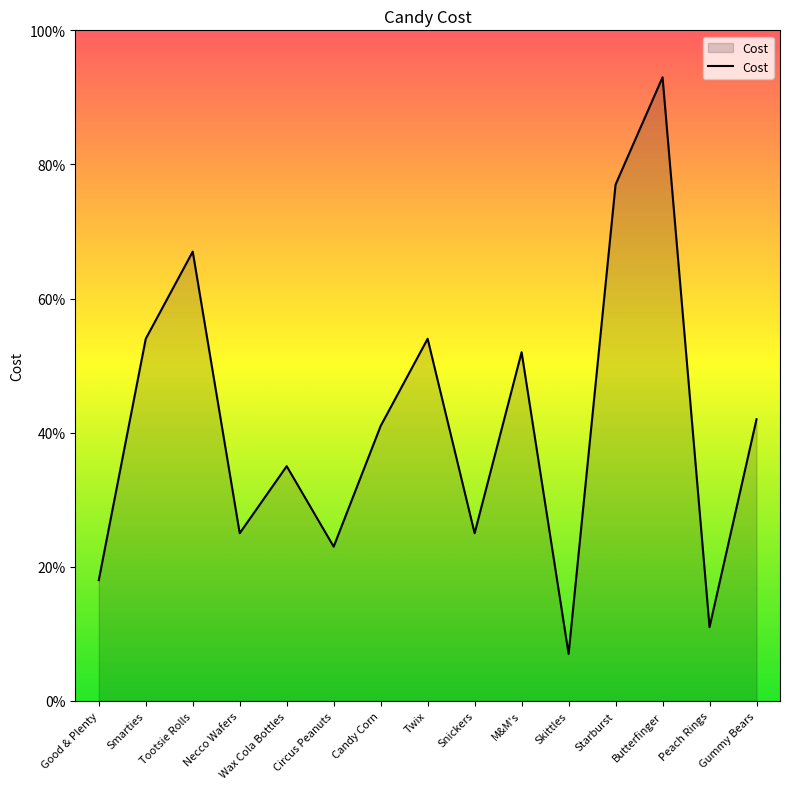

Does the chart display data point markers on the line(s)?

No